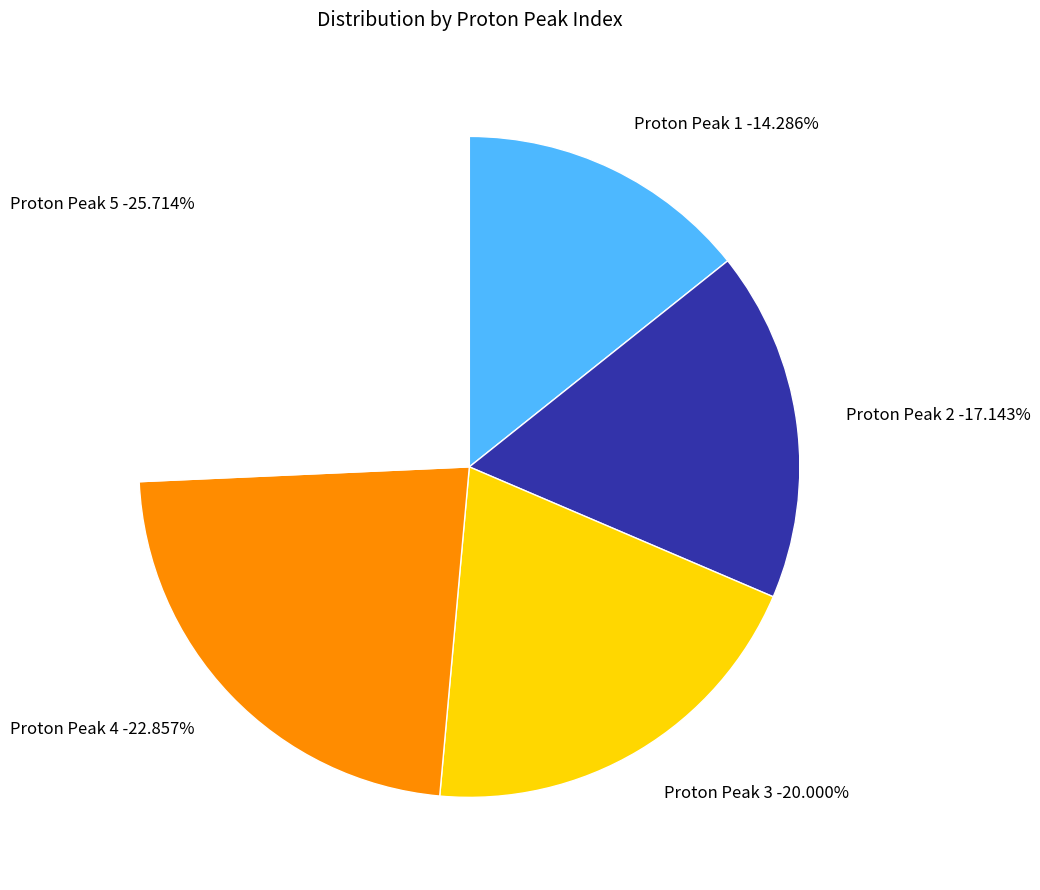

Between Proton Peak 1 and Proton Peak 3, which is larger?

Proton Peak 3